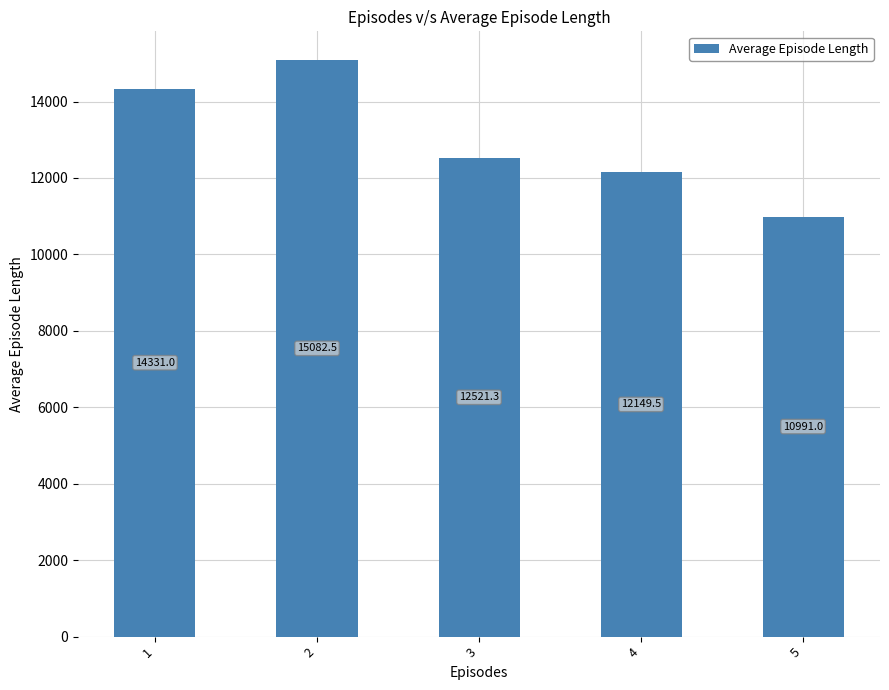

What is the difference between the values at 5 and 3?

1530.3